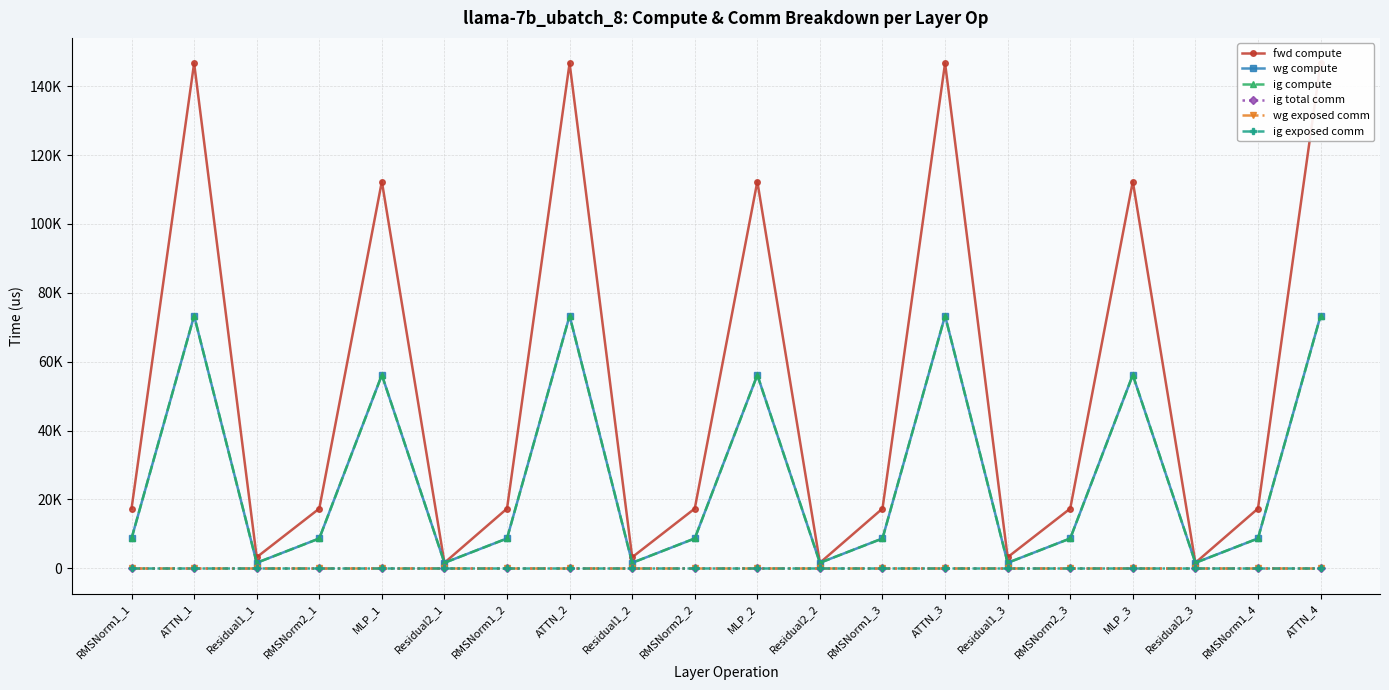

Rank the series by their maximum value, from highest to lowest.

fwd compute, wg compute, ig compute, ig total comm, wg exposed comm, ig exposed comm